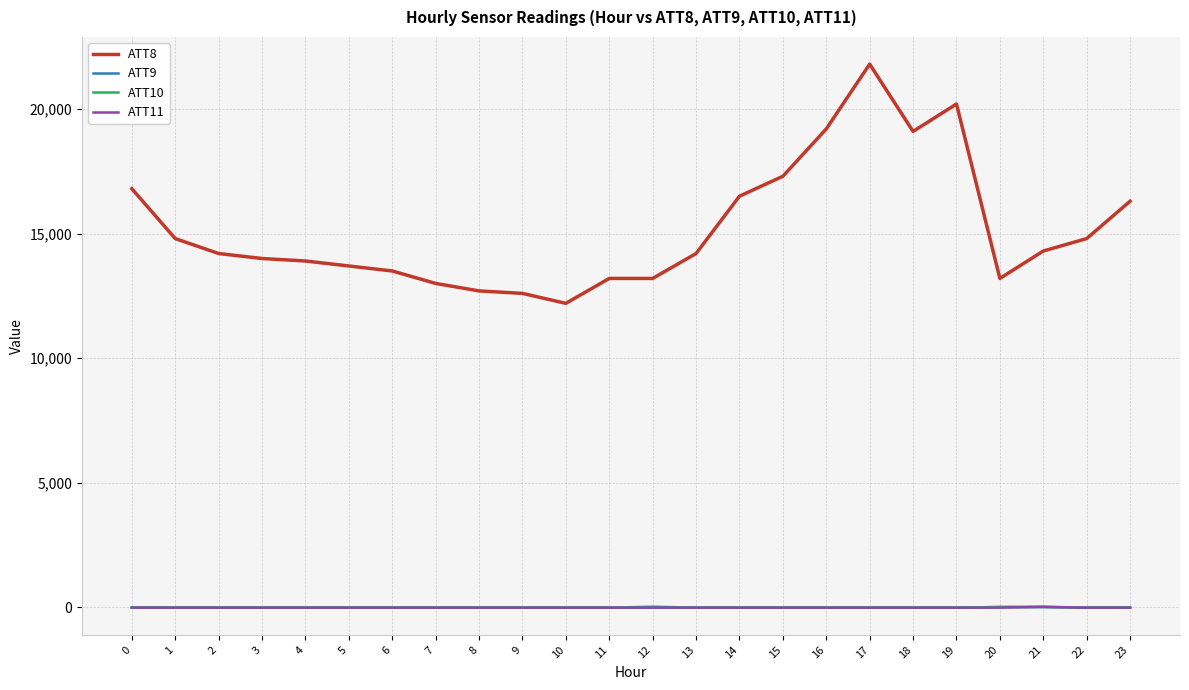

Which series has the largest range (max minus min)?

ATT8